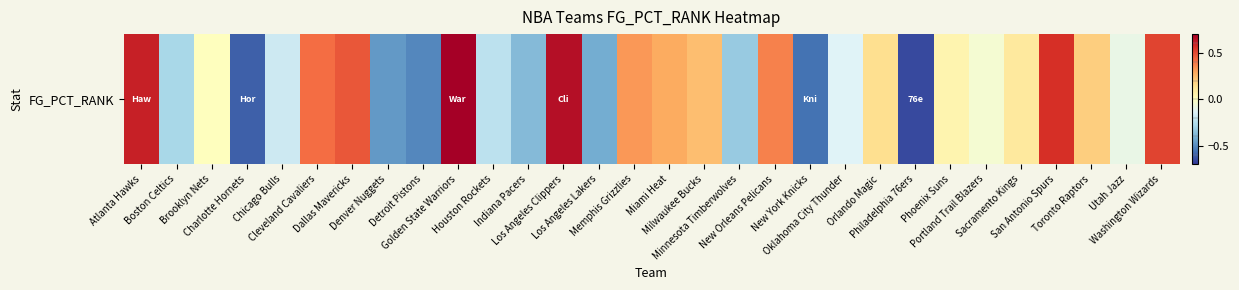

Which label corresponds to the smallest value in the chart?

Philadelphia 76ers